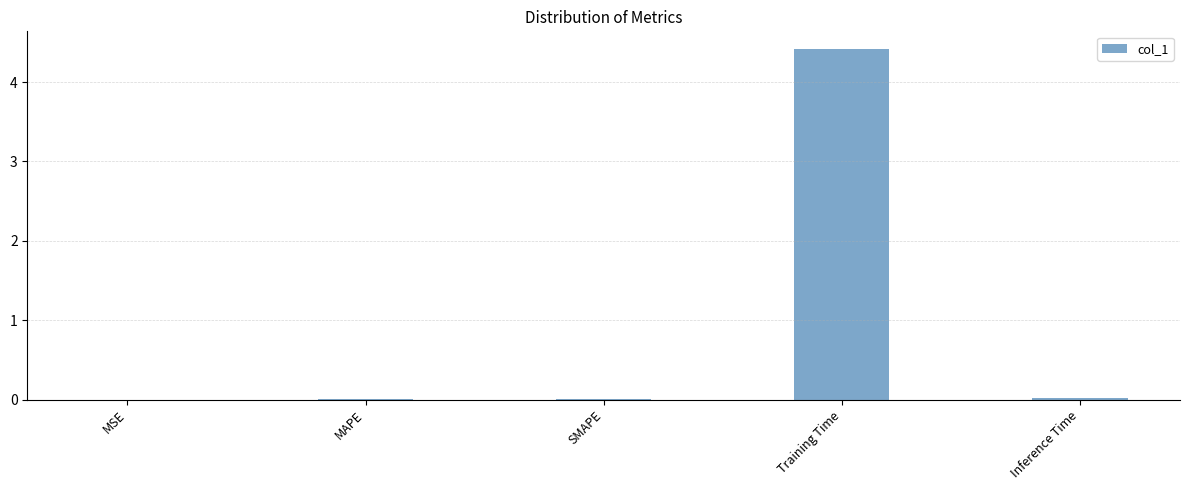

Does the chart contain stacked bars?

No